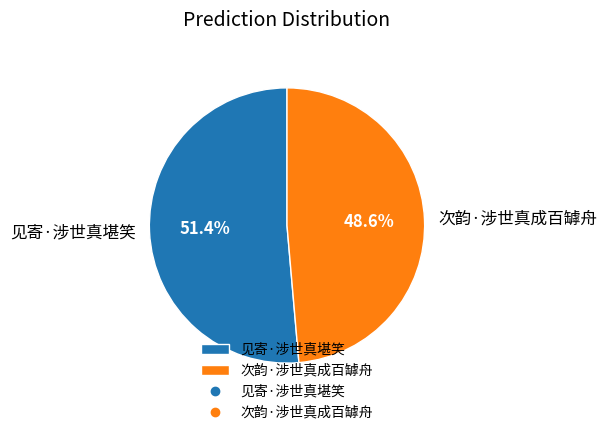

To the nearest percent, what is the combined percentage of 次韵·涉世真成百罅舟 and 见寄·涉世真堪笑?

100%